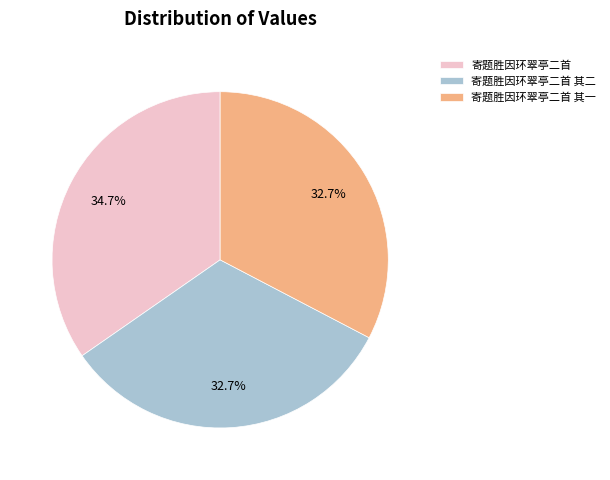

To the nearest percent, what percentage of the pie is 寄题胜因环翠亭二首?

35%